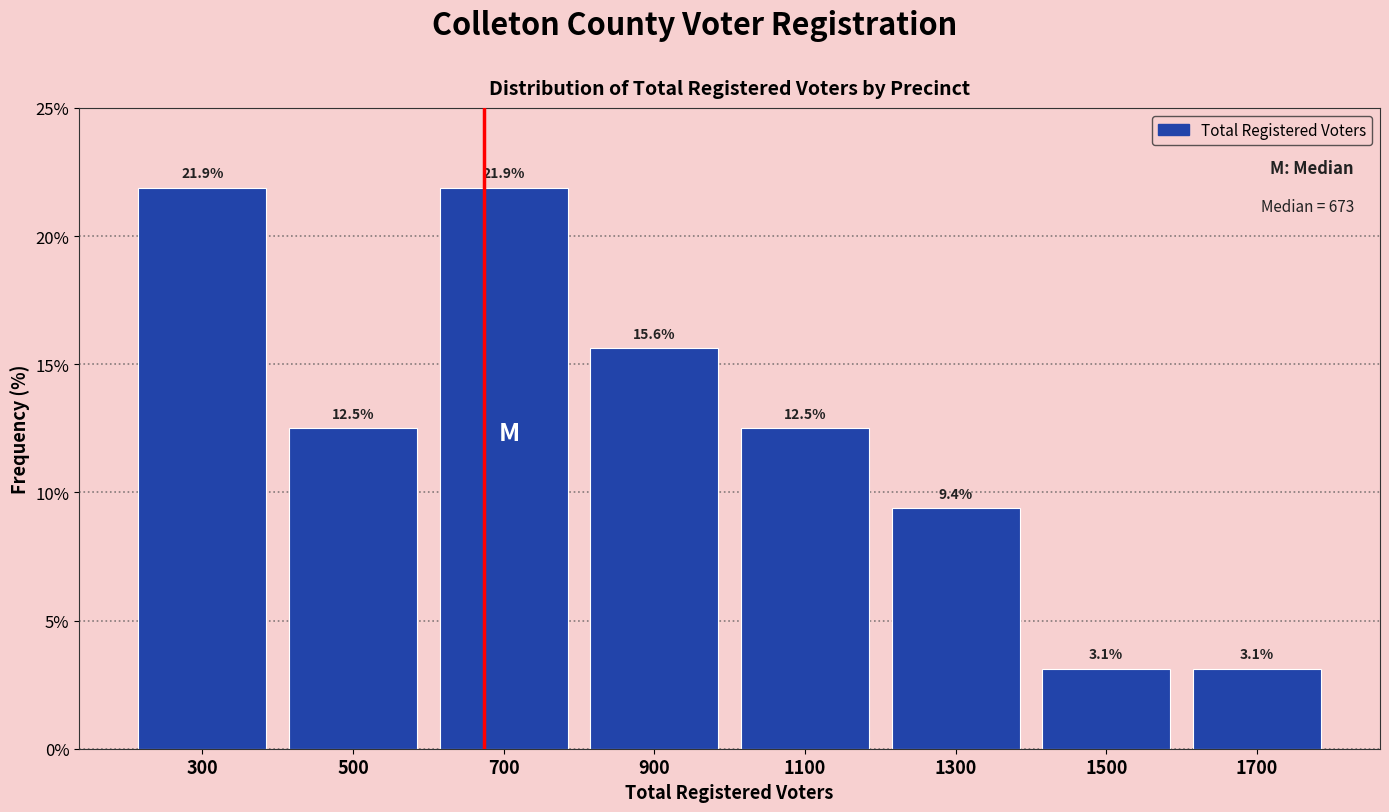

How tall is the bar that spans 1000 to 1200 on the x-axis?

12.5